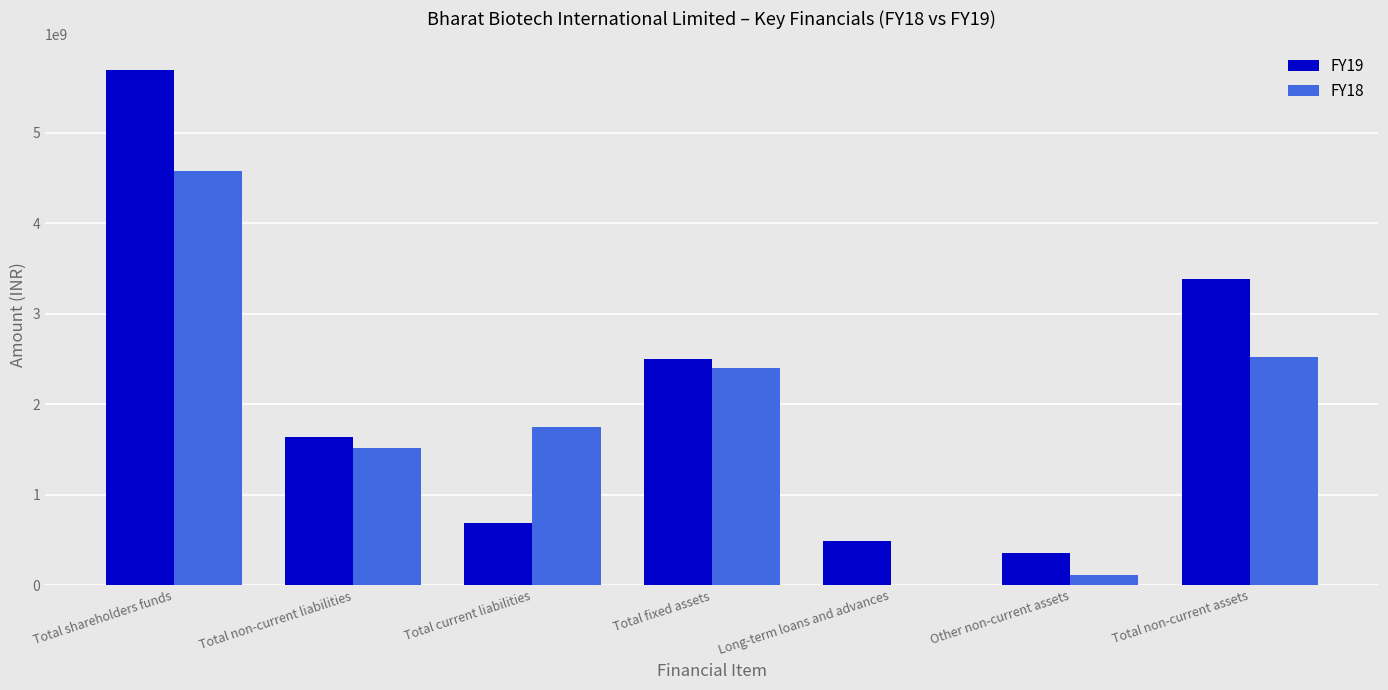

Are the bars grouped side by side (vs. stacked)?

Yes